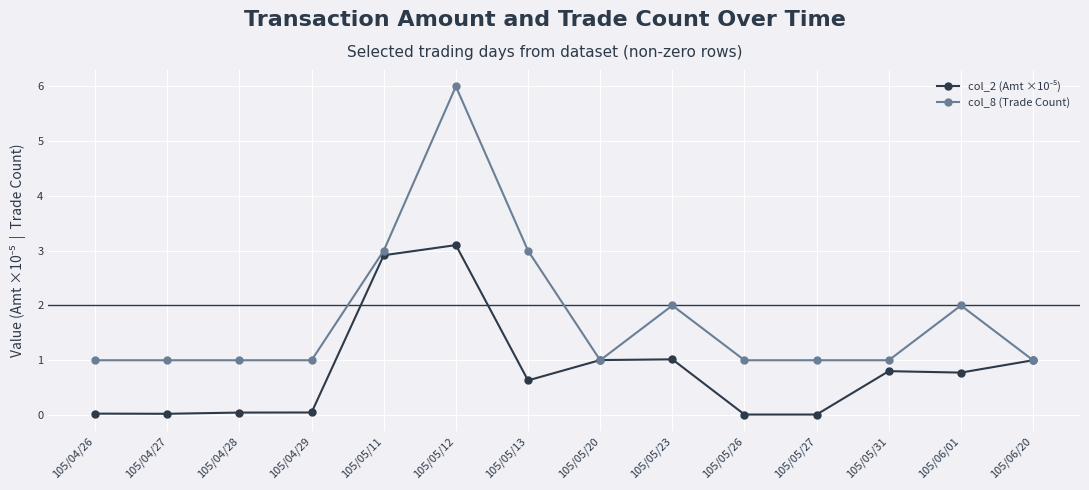

True or false: col_8 (Trade Count) has more than 2 interior local peaks.

True